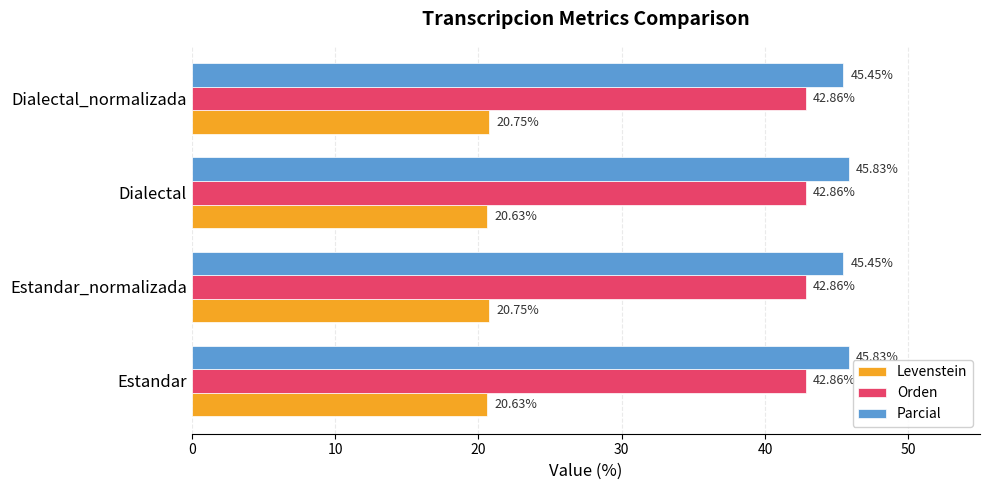

Which series has the largest total across all categories?

Parcial